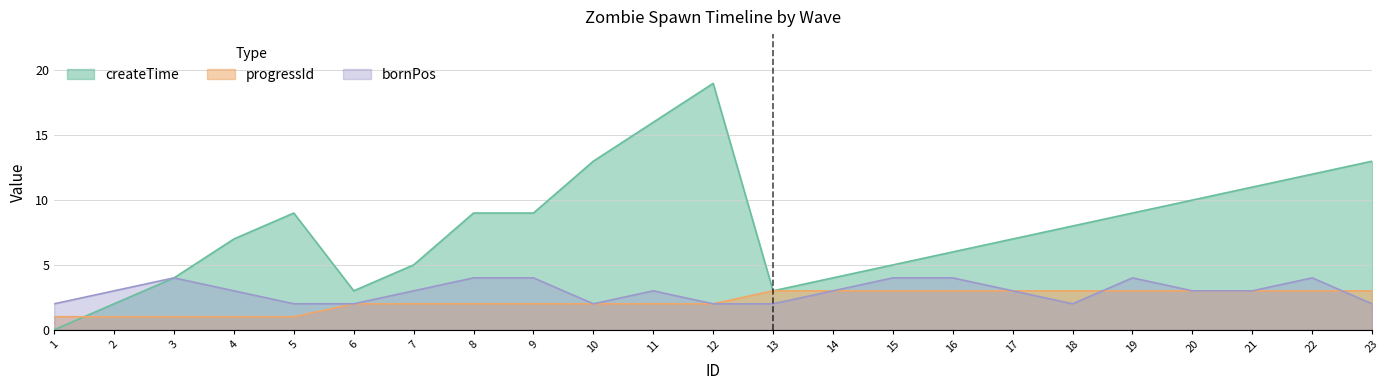

Rank the series at 5 from highest to lowest value.

createTime, bornPos, progressId